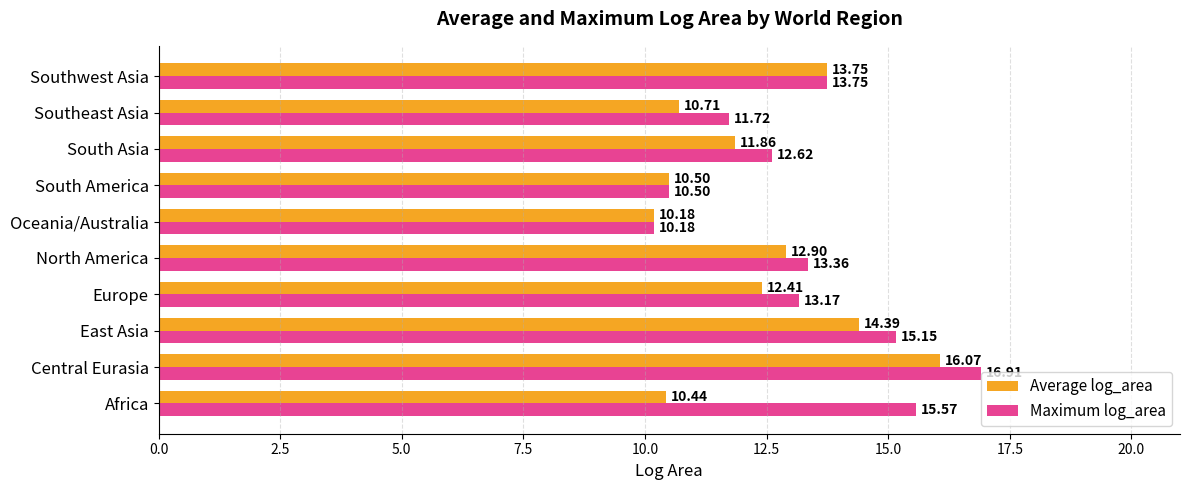

Which series has the widest spread of values?

Maximum log_area